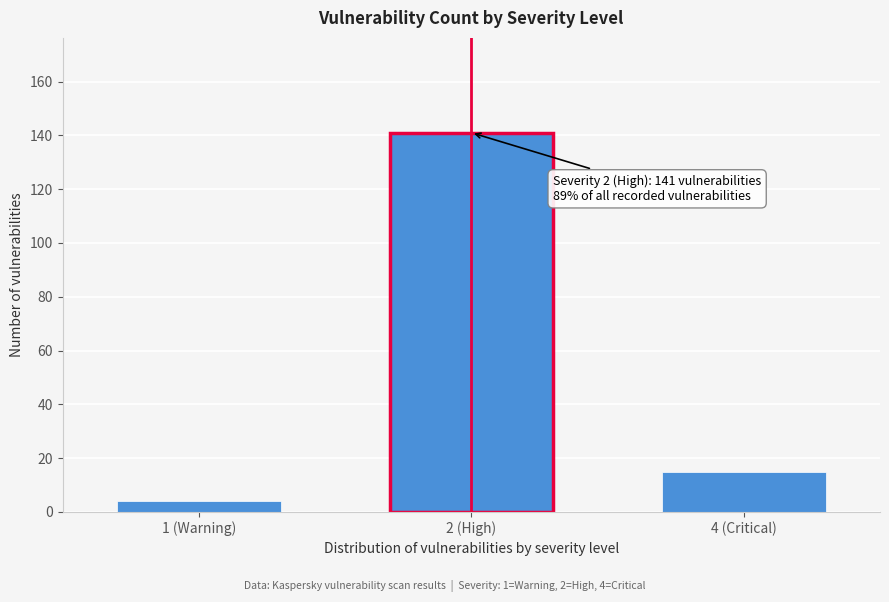

Reading left to right, list all the values displayed in this chart.

1 (Warning)=4	2 (High)=141	4 (Critical)=15